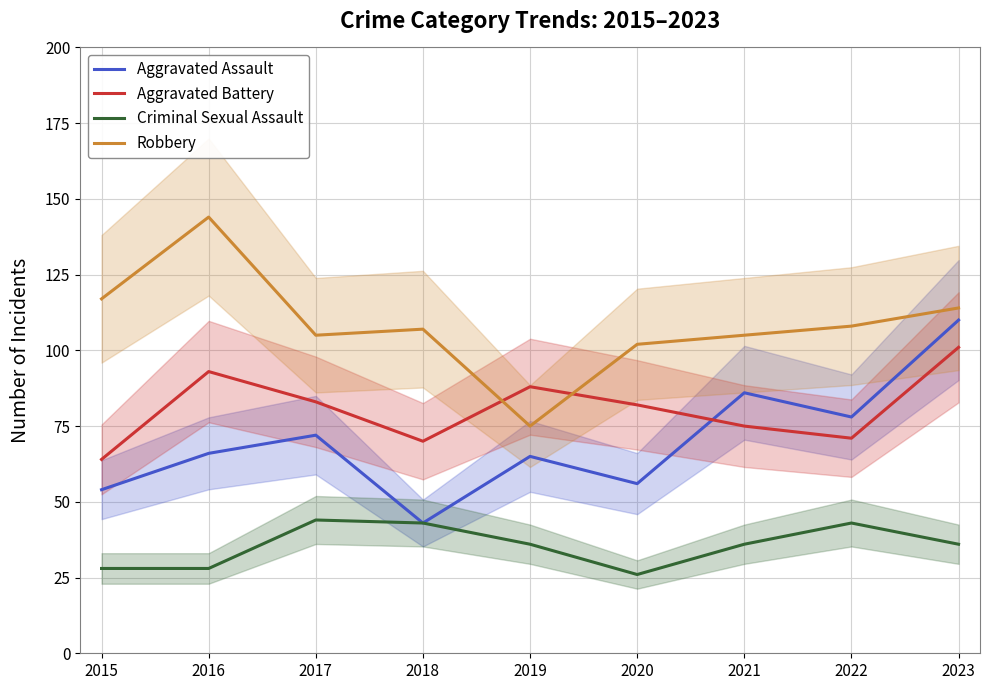

True or false: Aggravated Assault has a value of 36 at 2021.

False